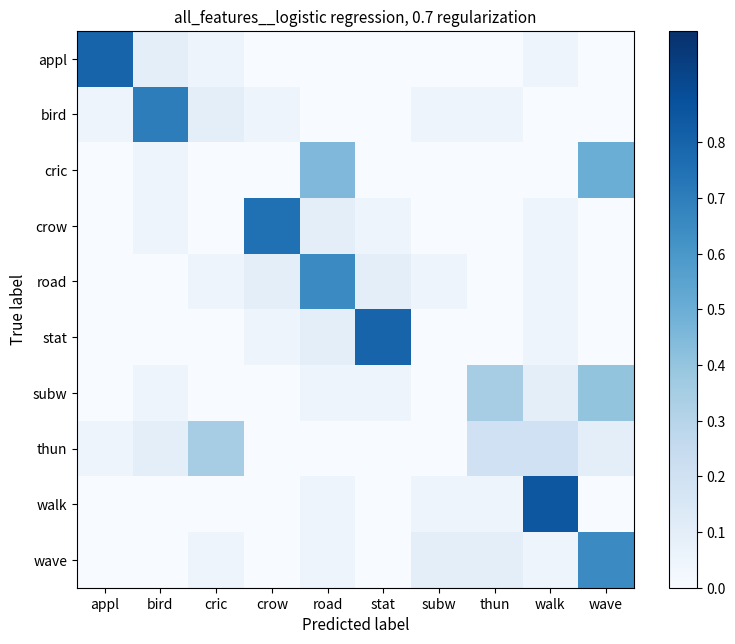

Rank the series by their maximum value, from lowest to highest.

thun, subw, cric, road, wave, bird, crow, appl, stat, walk